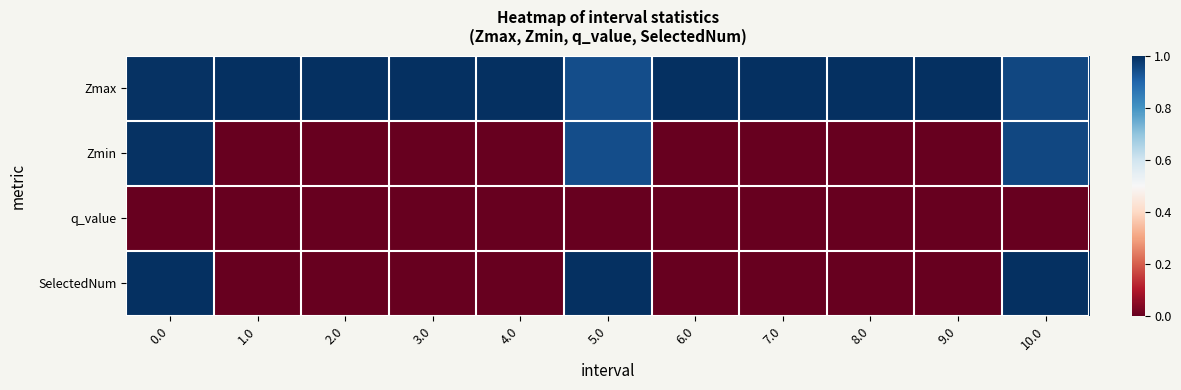

Which series has the largest total across all categories?

Zmax